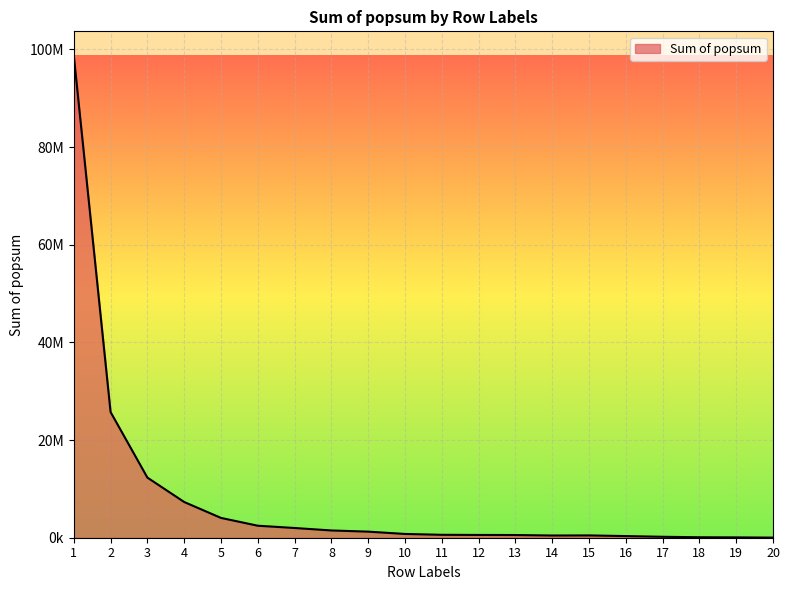

At which label is the value closest to 49386844?

2